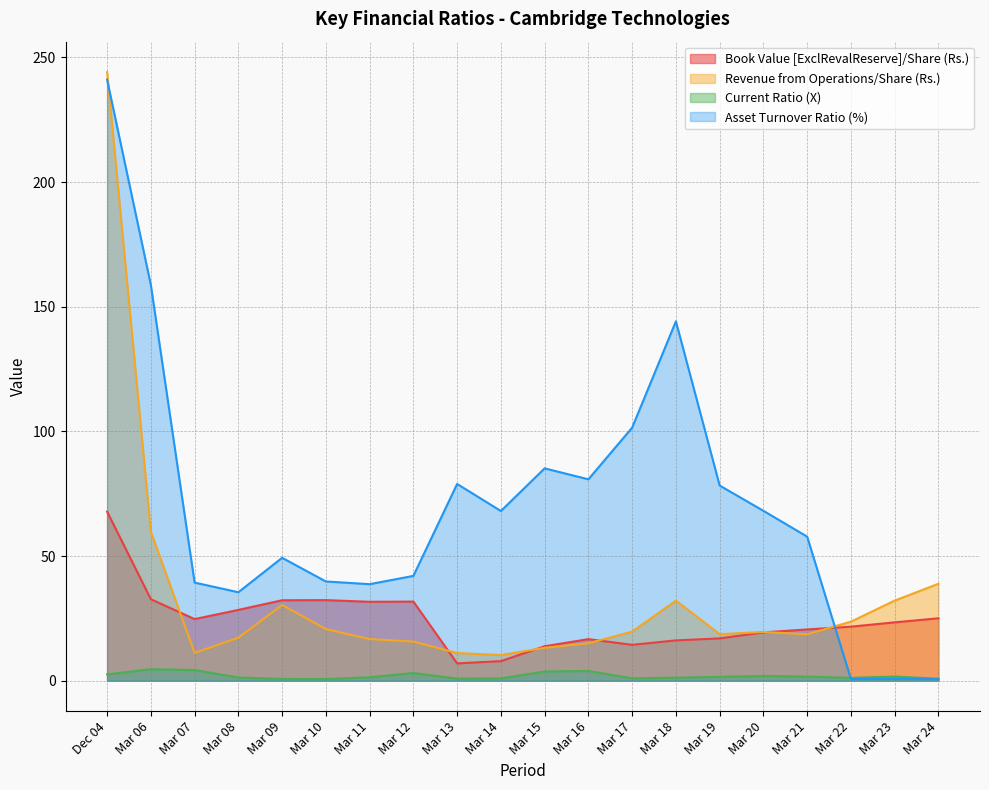

The Revenue from Operations/Share (Rs.) series shows 20.7 at Mar 10. True or false?

True